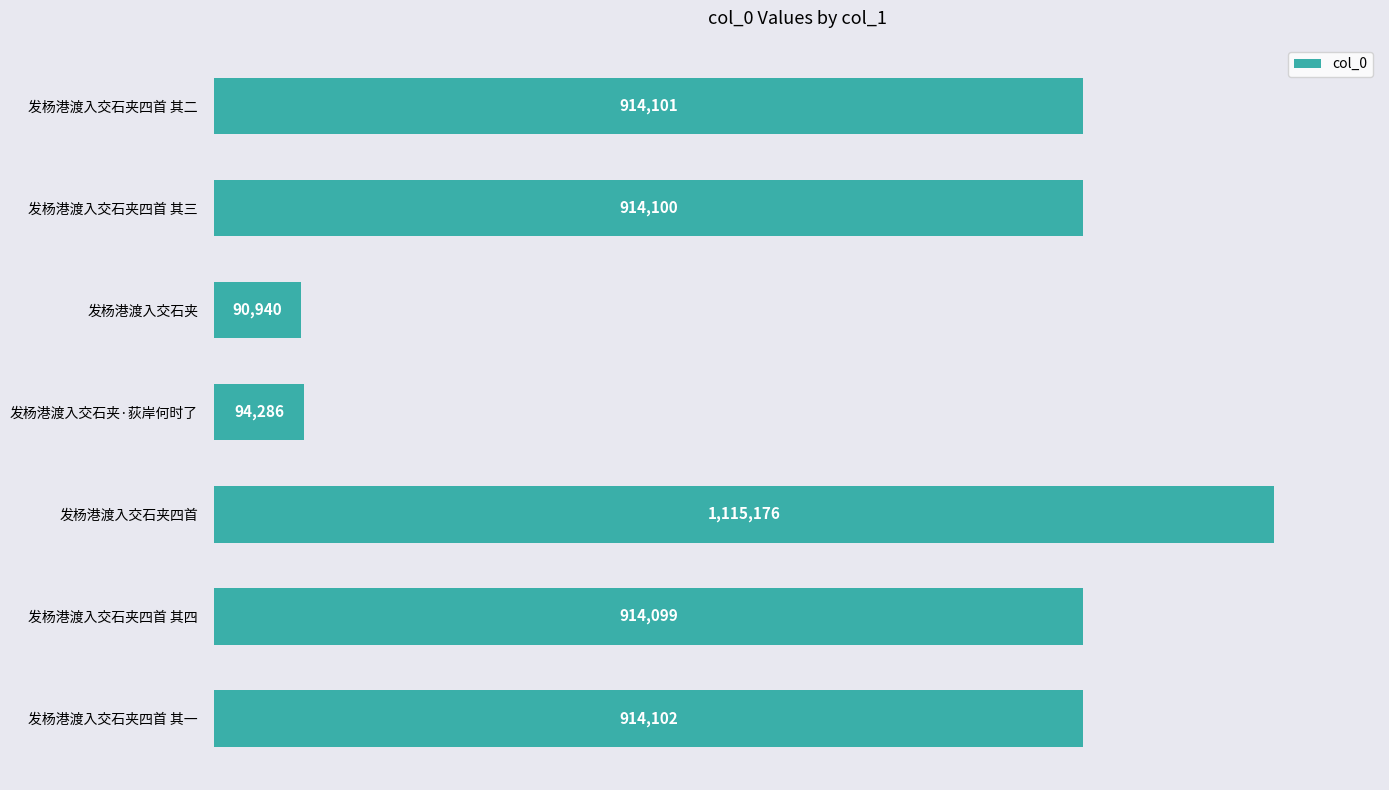

Count the number of values greater than 914100.

3